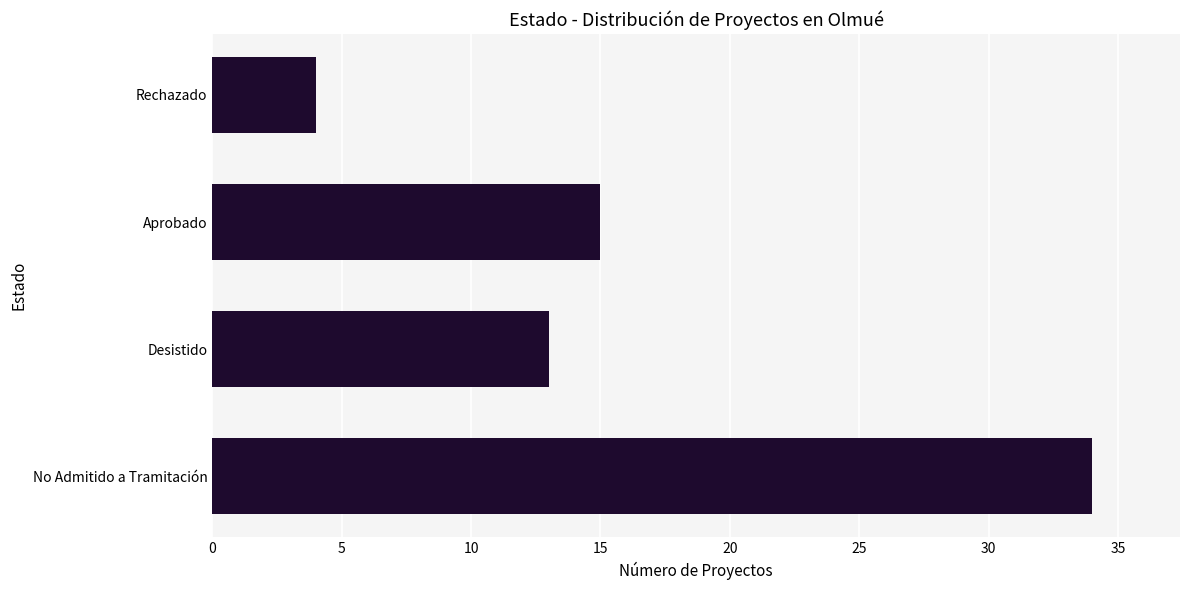

What is the difference between the second highest and minimum values?

11